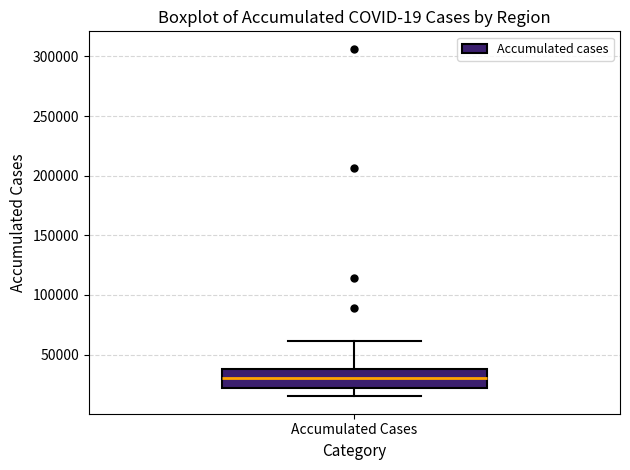

Read this box plot against the y-axis: the position of the median line, the range covered by the box, and the ends of both whiskers. The values are not printed on the chart, so give them approximately, as read against the axis.

median 30000, box 20000 to 40000, whiskers 15000 to 60000